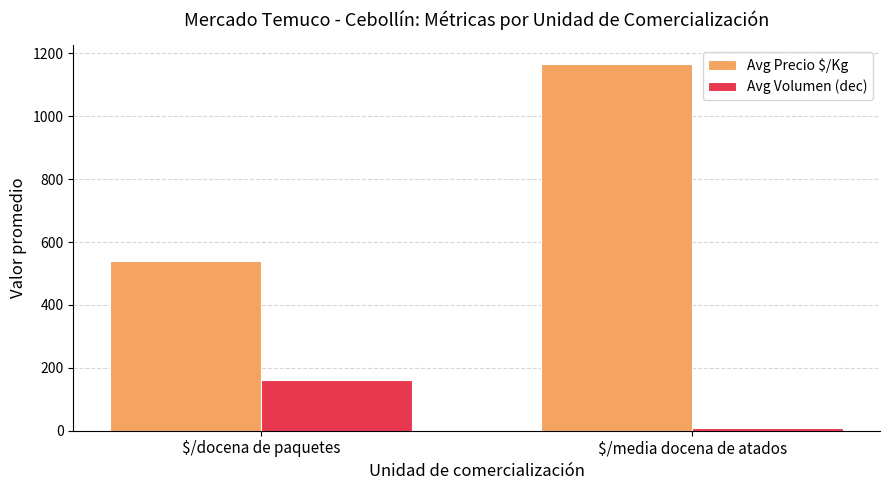

The value of Avg Volumen (dec) at $/docena de paquetes is 102. True or false?

False